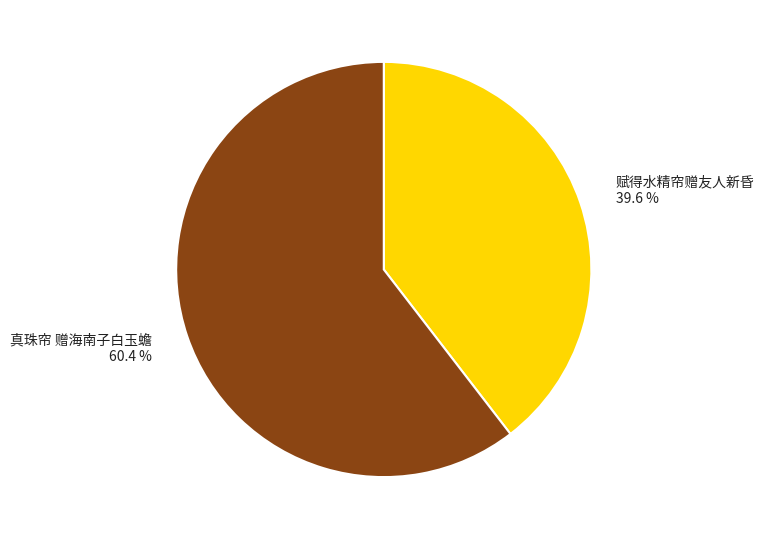

What percentage is NOT represented by 赋得水精帘赠友人新昏?

60.4%